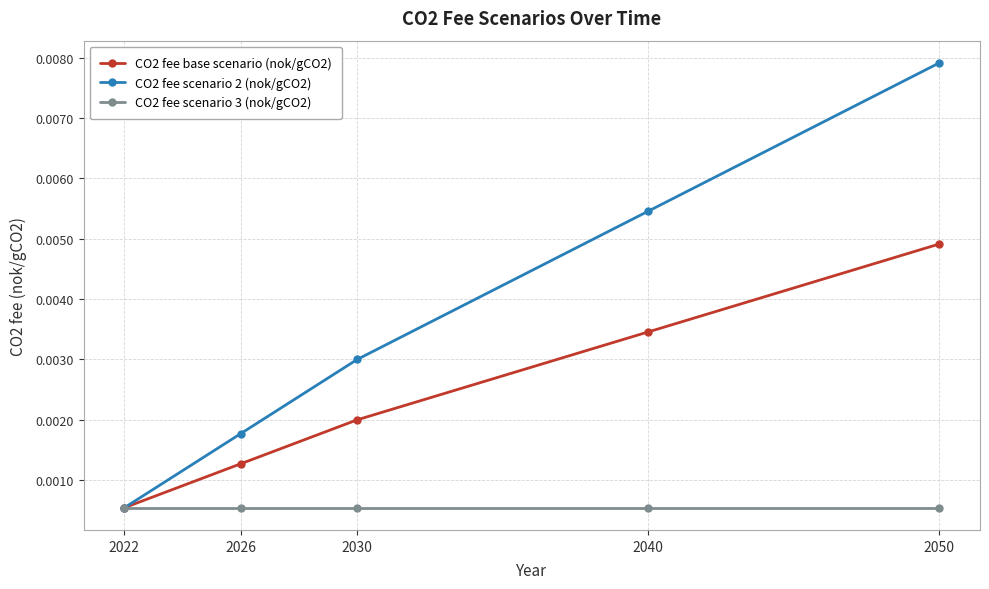

Which series has the largest range (max minus min)?

CO2 fee scenario 2 (nok/gCO2)